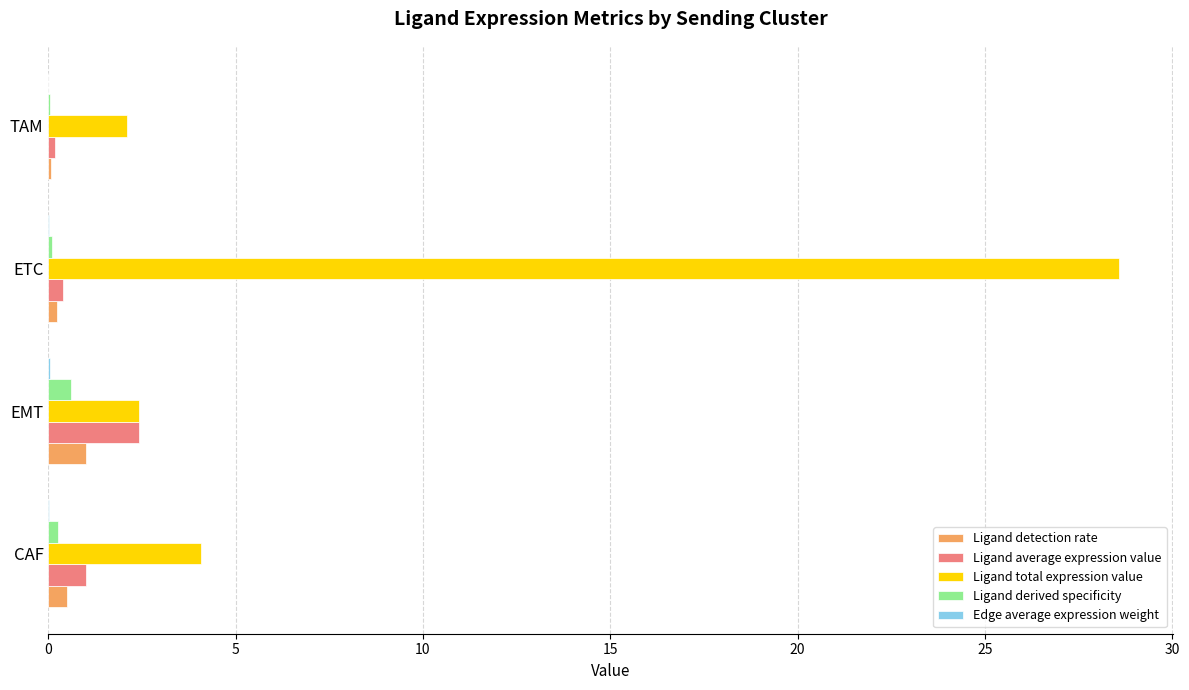

At which category is the sum across all series the highest?

ETC